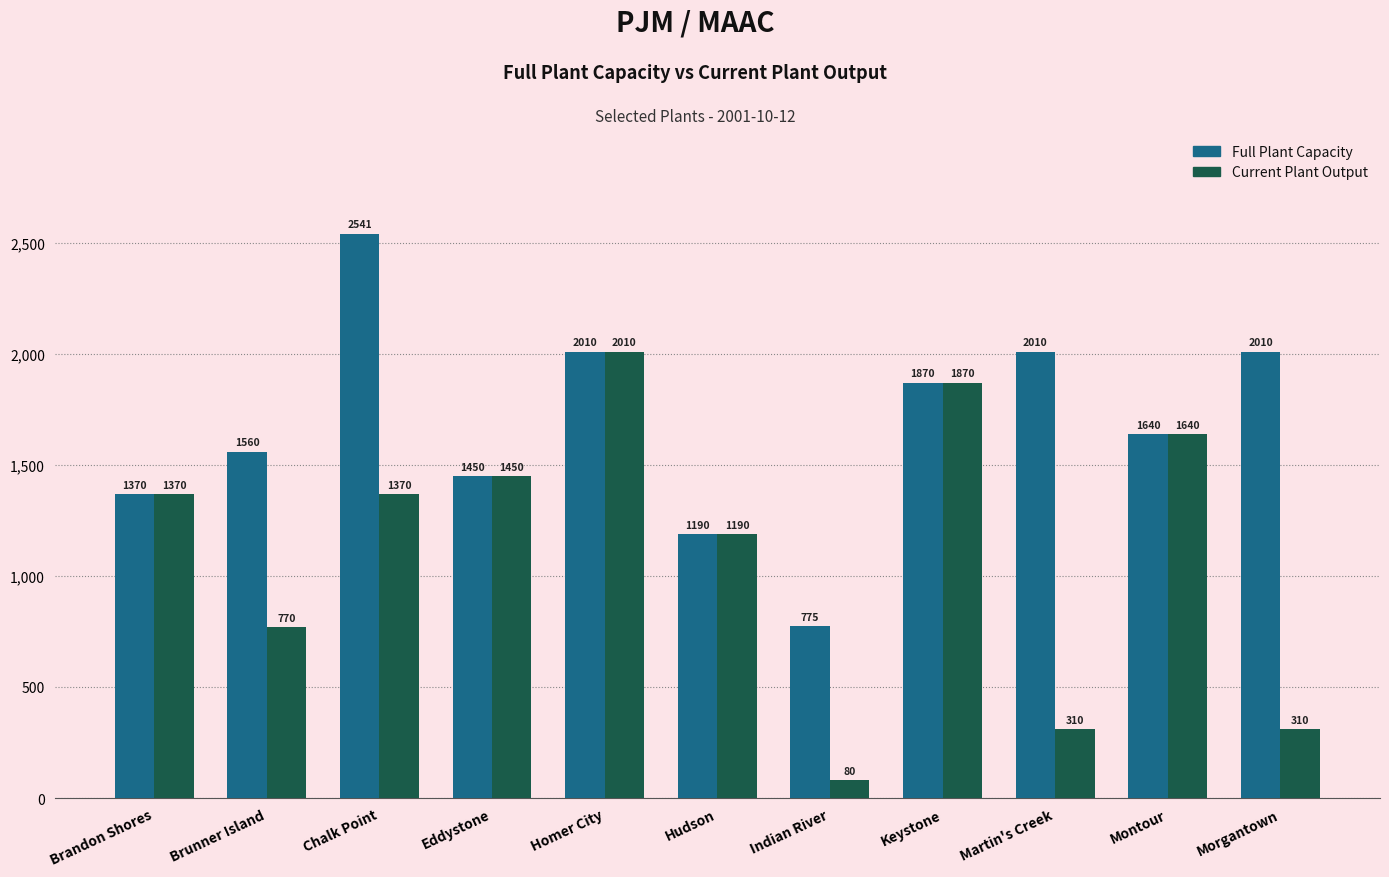

Is the value of Full Plant Capacity at Martin's Creek greater than the value of Current Plant Output at Keystone?

Yes